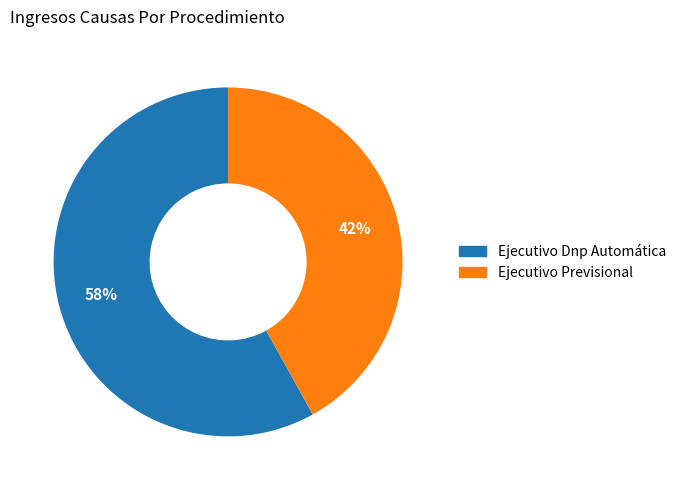

What is the ratio of the value at Ejecutivo Previsional to the value at Ejecutivo Dnp Automática?

0.7